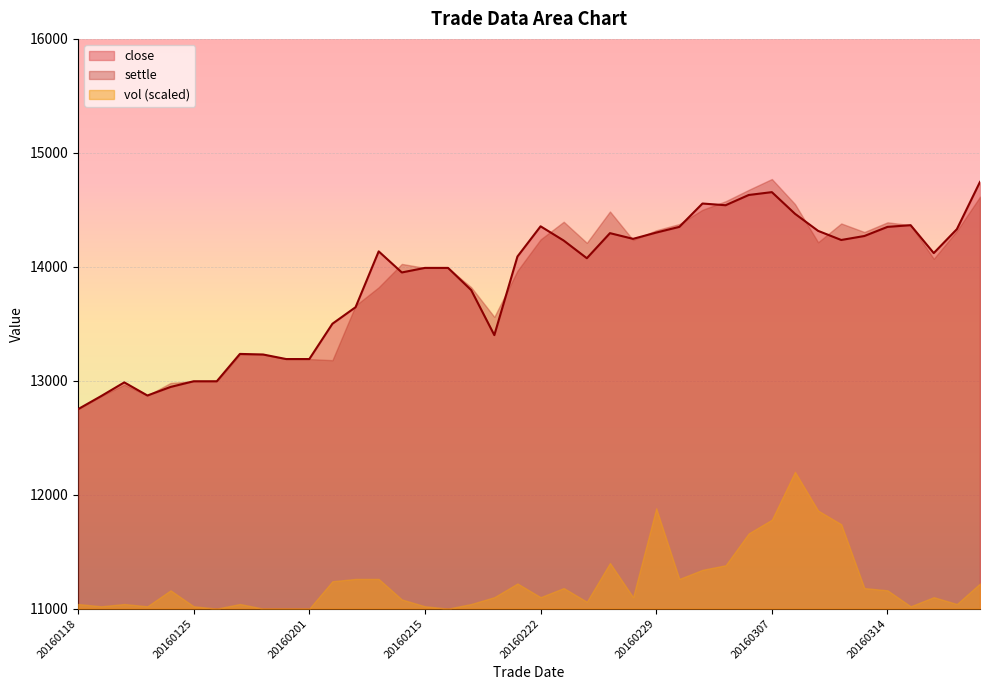

At which category is the sum across all series the highest?

20160307